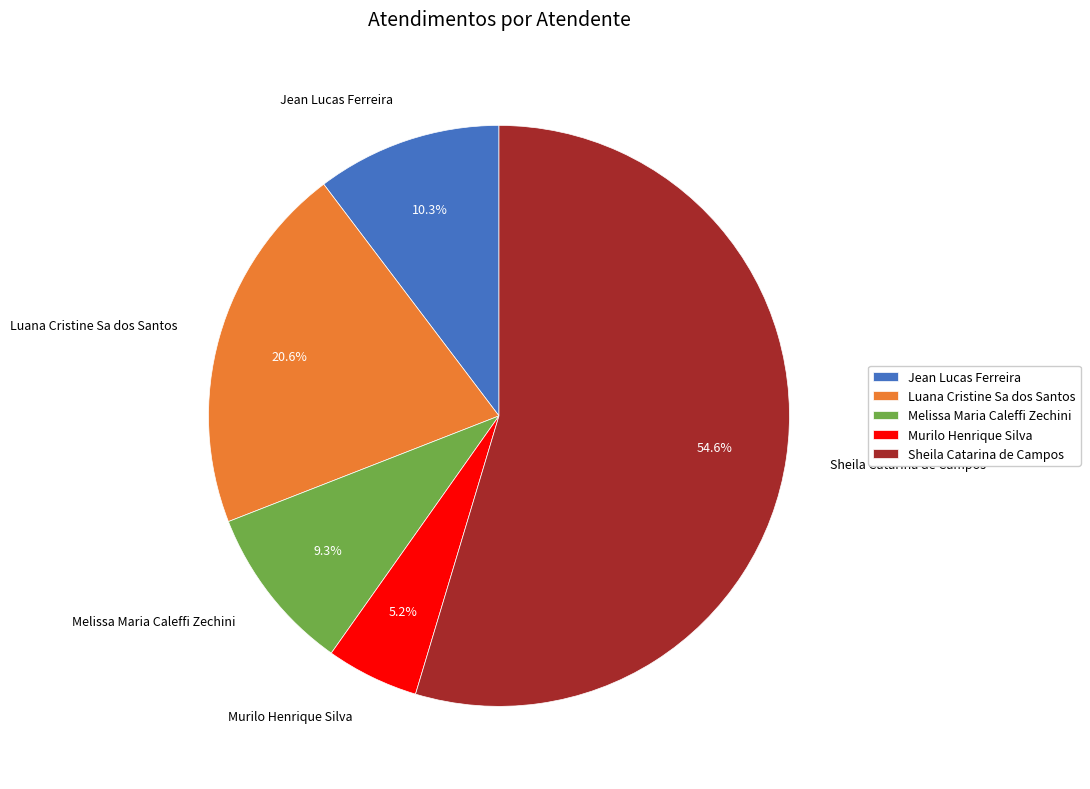

Is Melissa Maria Caleffi Zechini the majority of the pie?

No